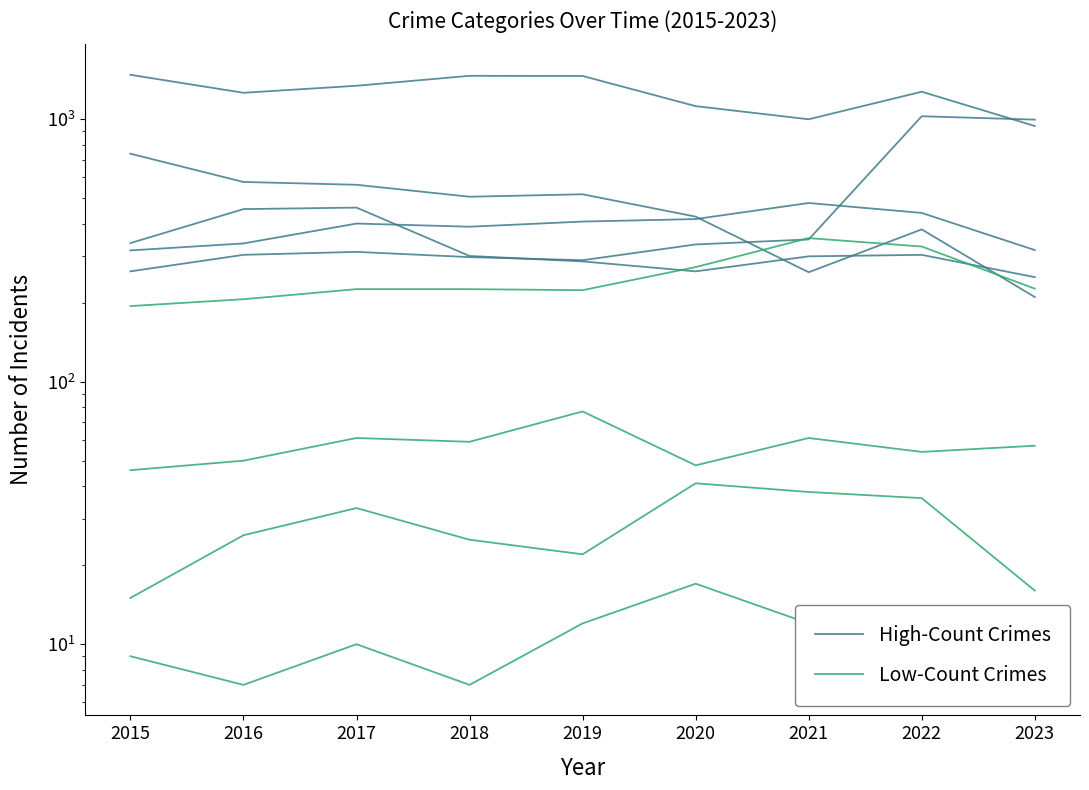

True or false: High-Count Crimes has more than 2 interior local peaks.

False